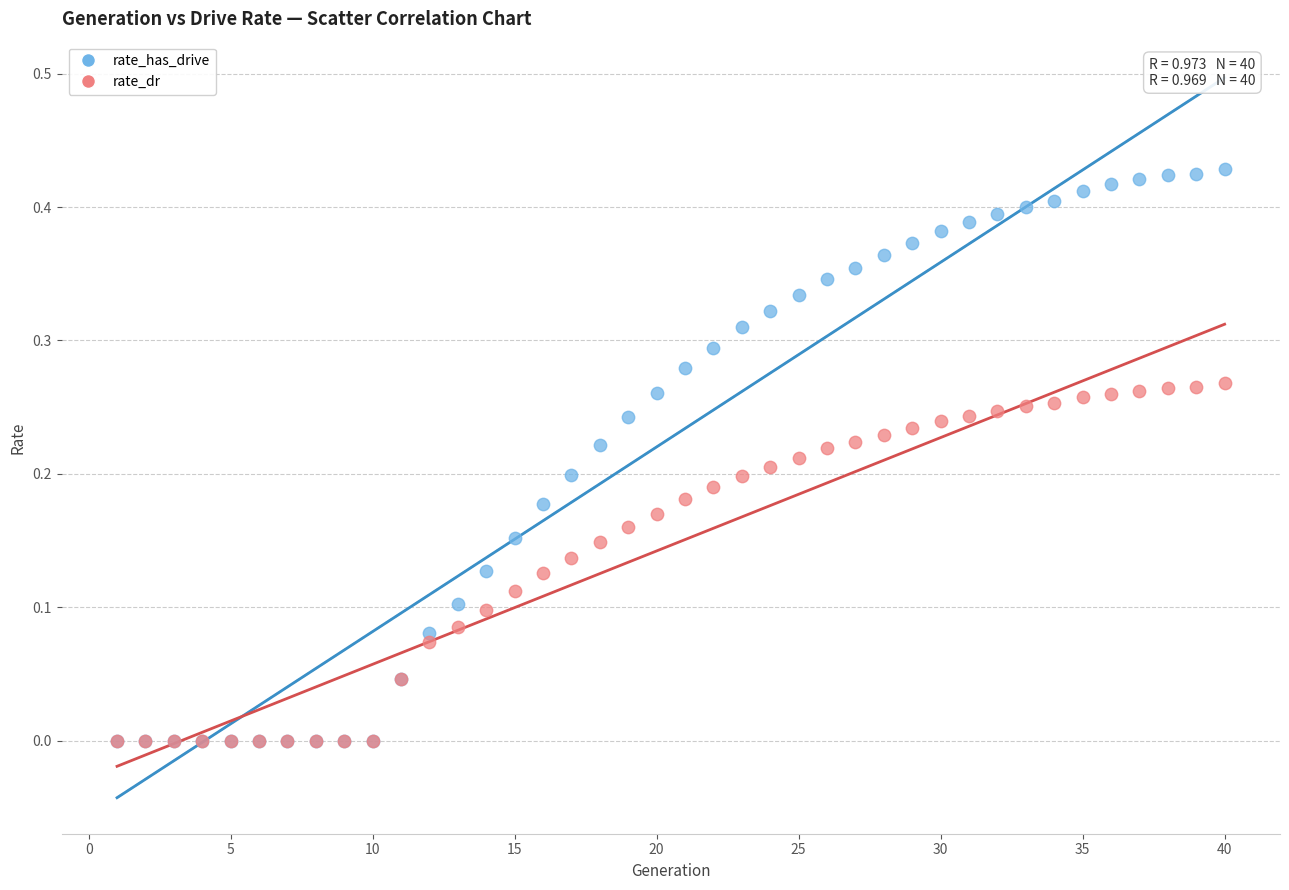

Which series reaches the maximum Y coordinate?

rate_has_drive